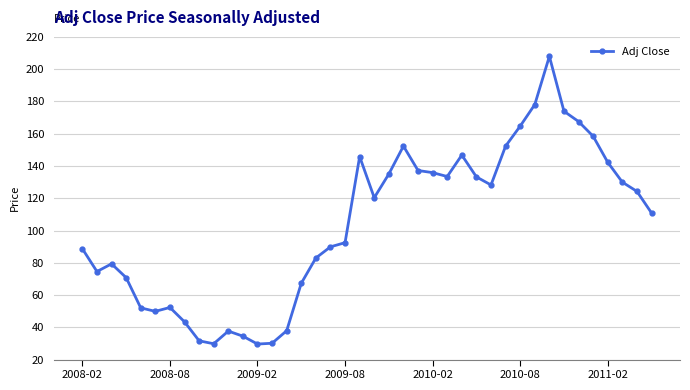

What is the value of the 20th point from the left?

145.8